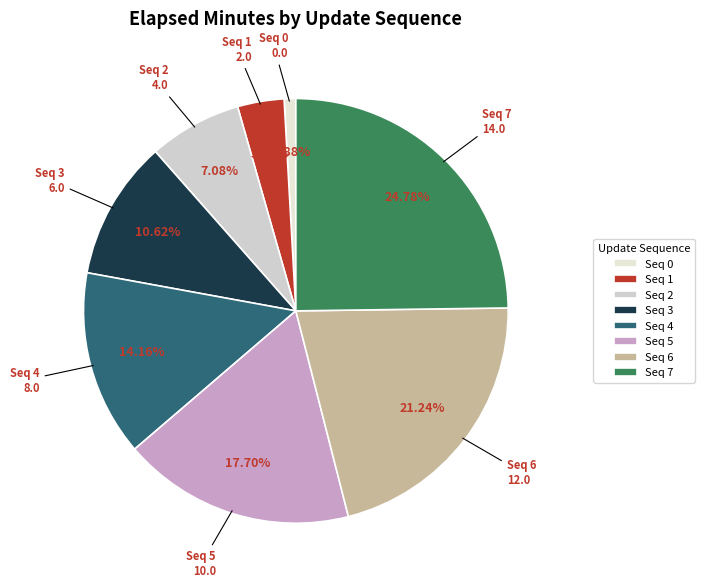

Do Seq 3 and Seq 2 together represent more than half of the pie?

No